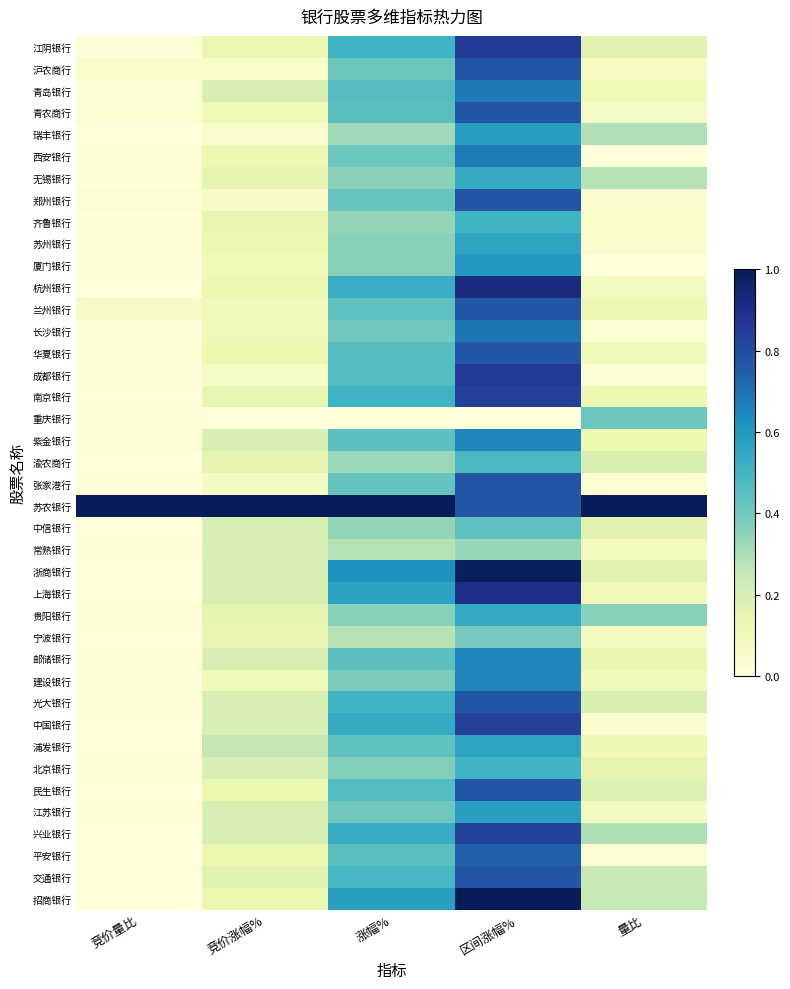

At which category is the sum across all series the highest?

区间涨幅%